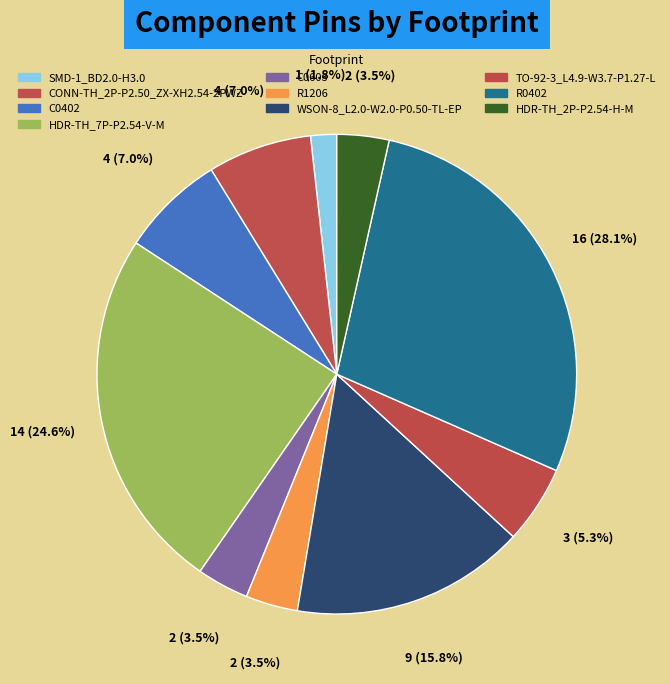

Is the sum of CONN-TH_2P-P2.50_ZX-XH2.54-2PWZ and SMD-1_BD2.0-H3.0 greater than half?

No